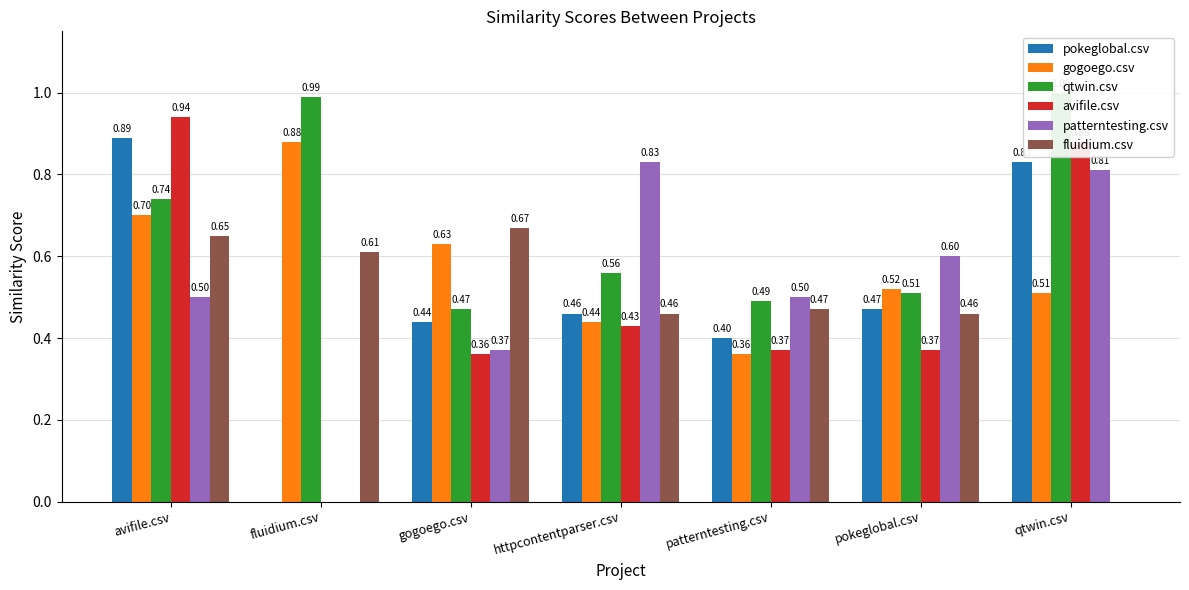

Count the number of data series in this chart.

6